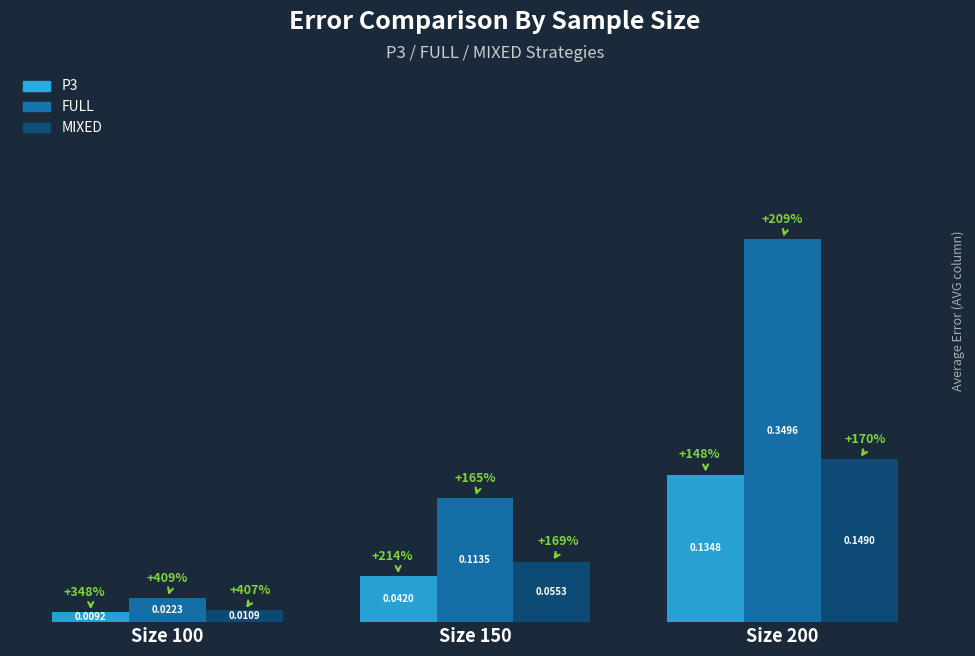

Which series has the largest total across all categories?

FULL